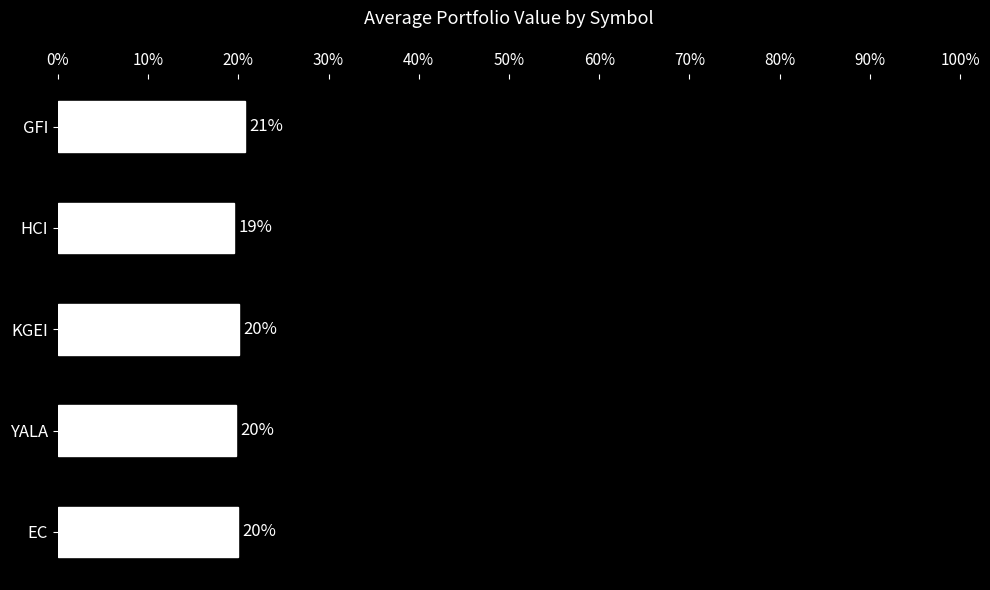

Which category has the highest value across all series?

GFI